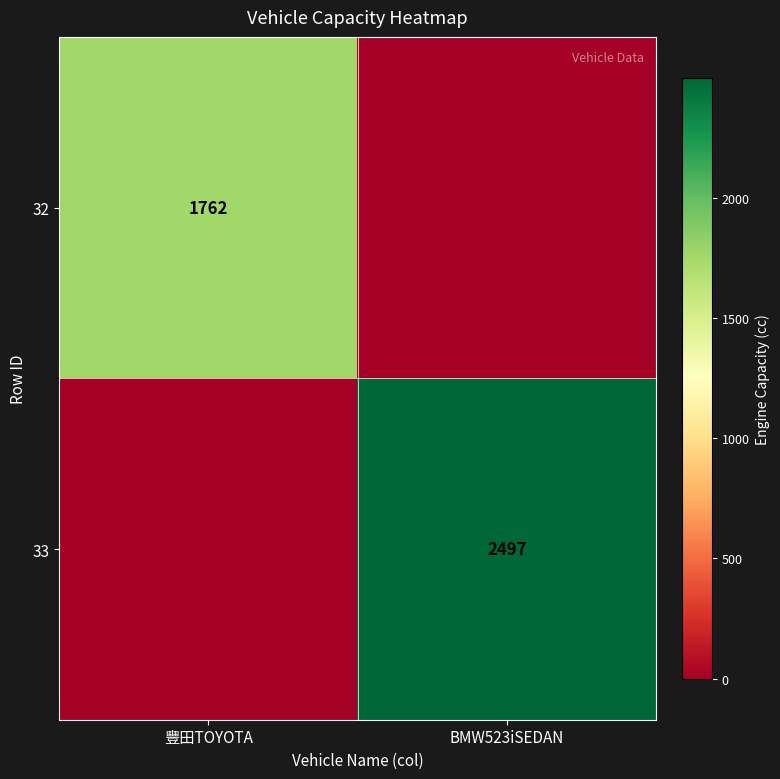

At which category does the chart reach its peak across all series?

BMW523iSEDAN